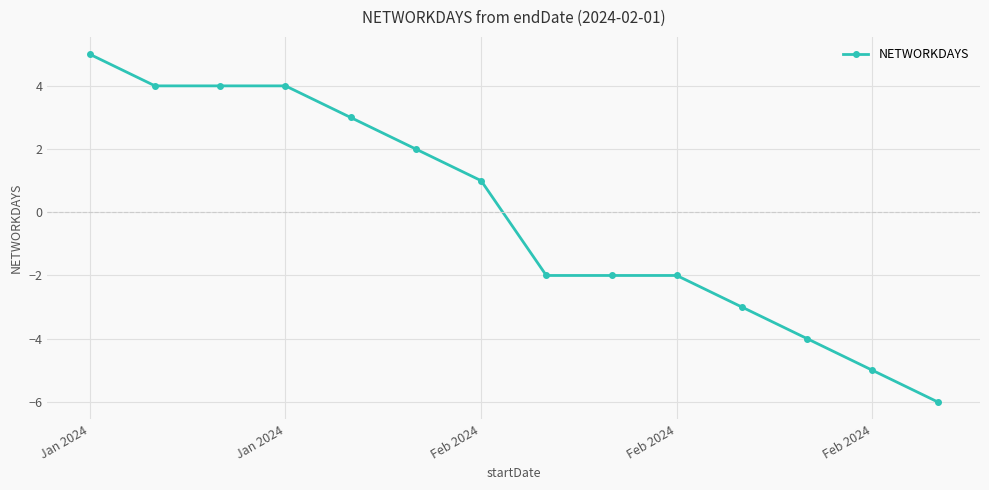

What is the difference between the maximum and minimum values?

11